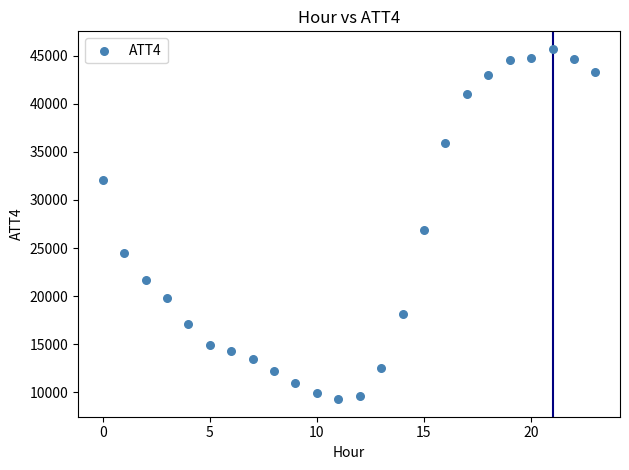

What is the range of Y values (max minus min)?

36400